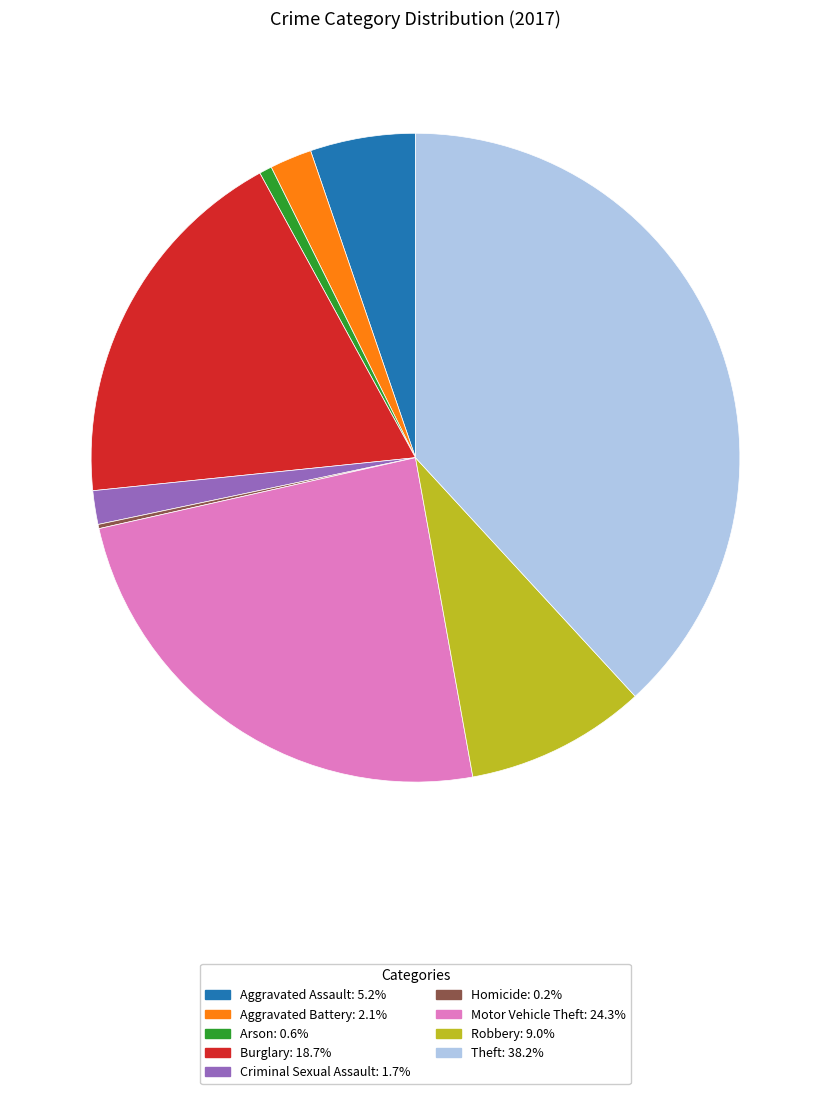

Combined, do Aggravated Assault: 5.2% and Burglary: 18.7% account for over 50%?

No